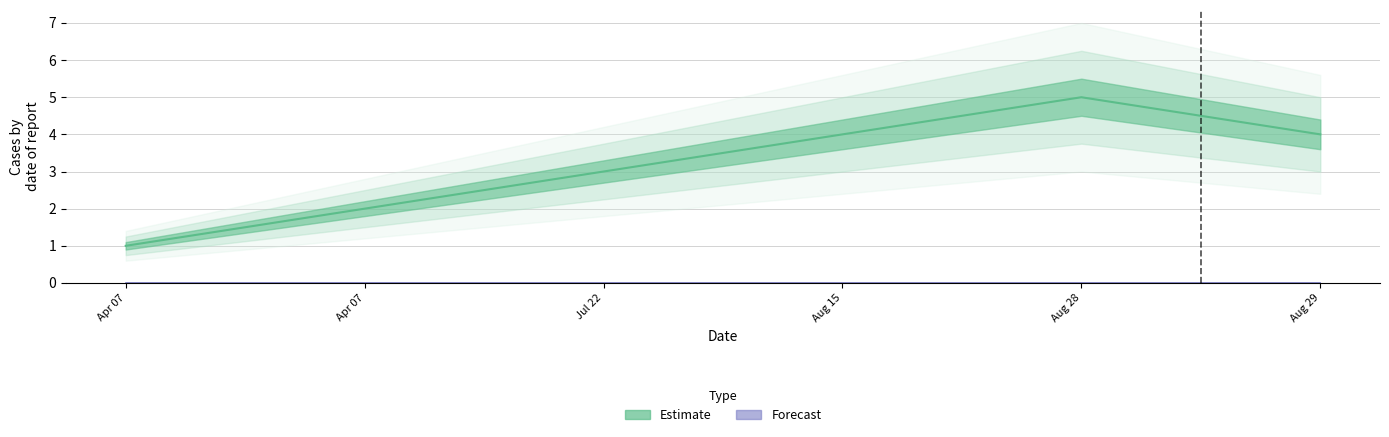

Rank the categories by value from highest to lowest.

Aug 28, Aug 15, Aug 29, Jul 22, Apr 07, Apr 07